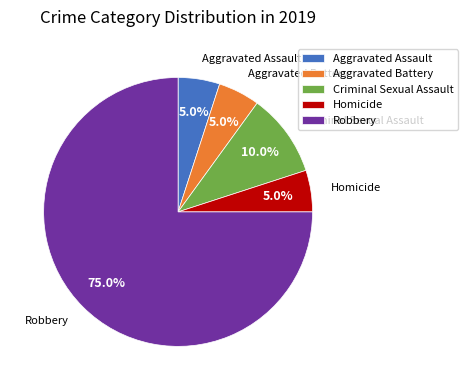

To the nearest percent, what portion does Aggravated Assault represent?

5%